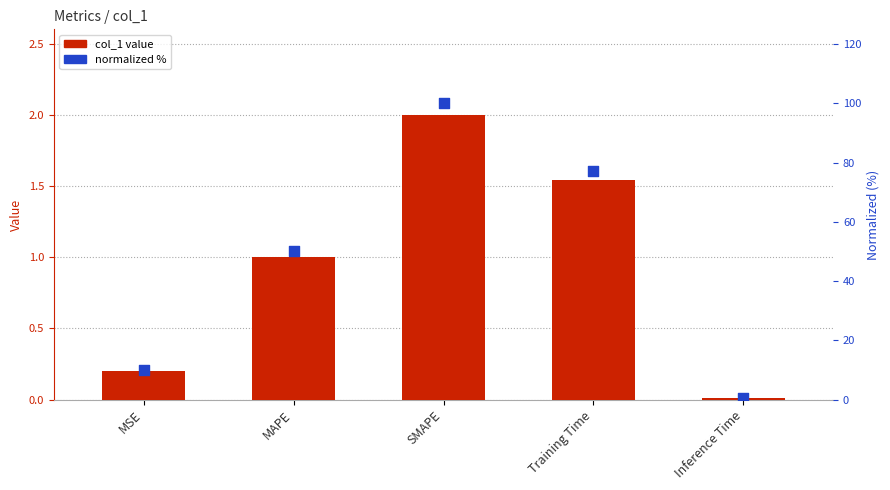

At which category is the sum across all series the highest?

SMAPE